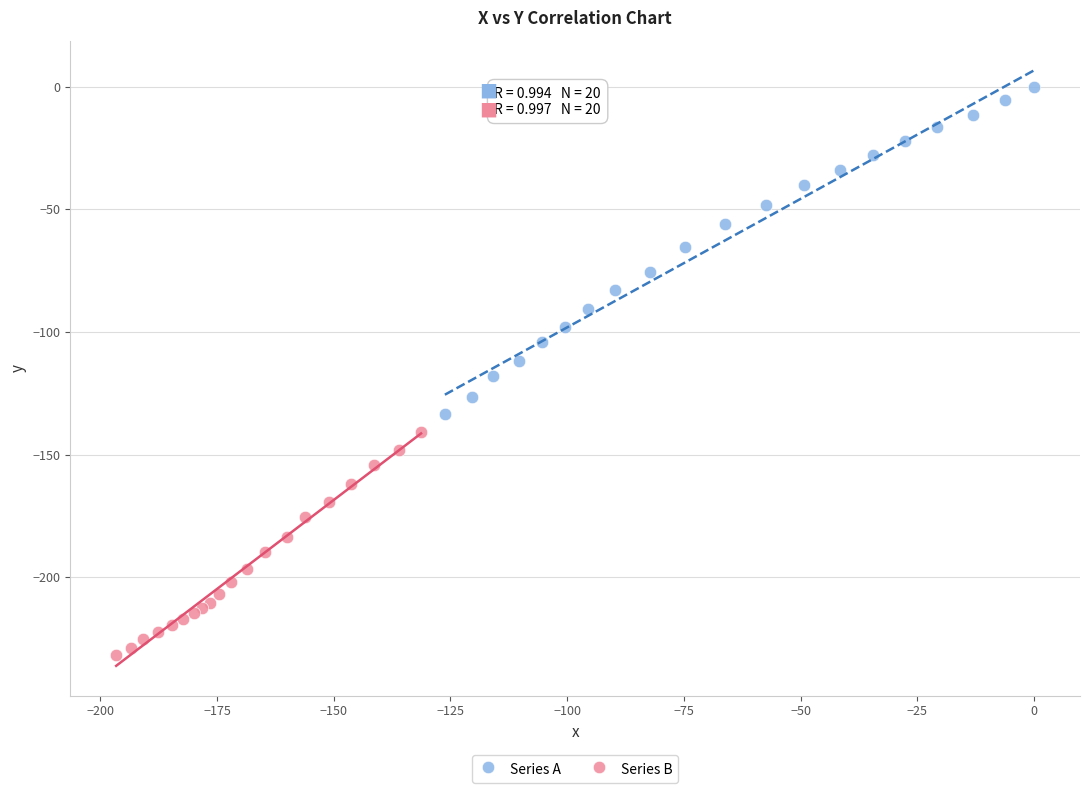

Which series reaches the minimum Y coordinate?

Series B